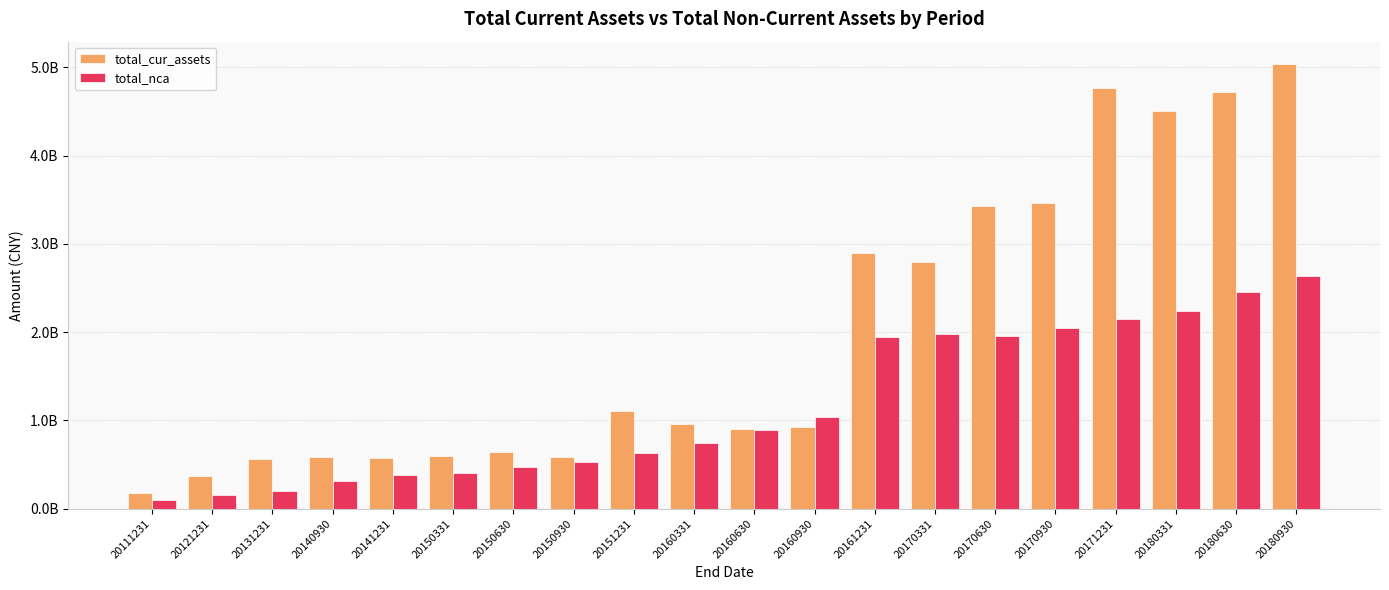

Rank the series by their average value, from lowest to highest.

total_nca, total_cur_assets